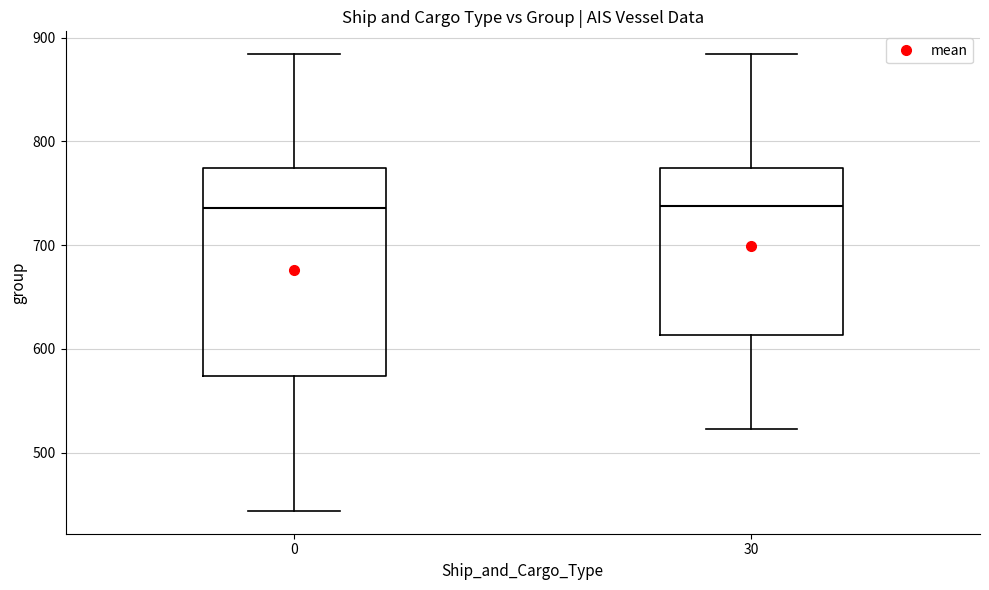

Where does the median line of the box at x = 0 sit on the y-axis? The values are not printed on the chart, so give them approximately, as read against the axis.

740